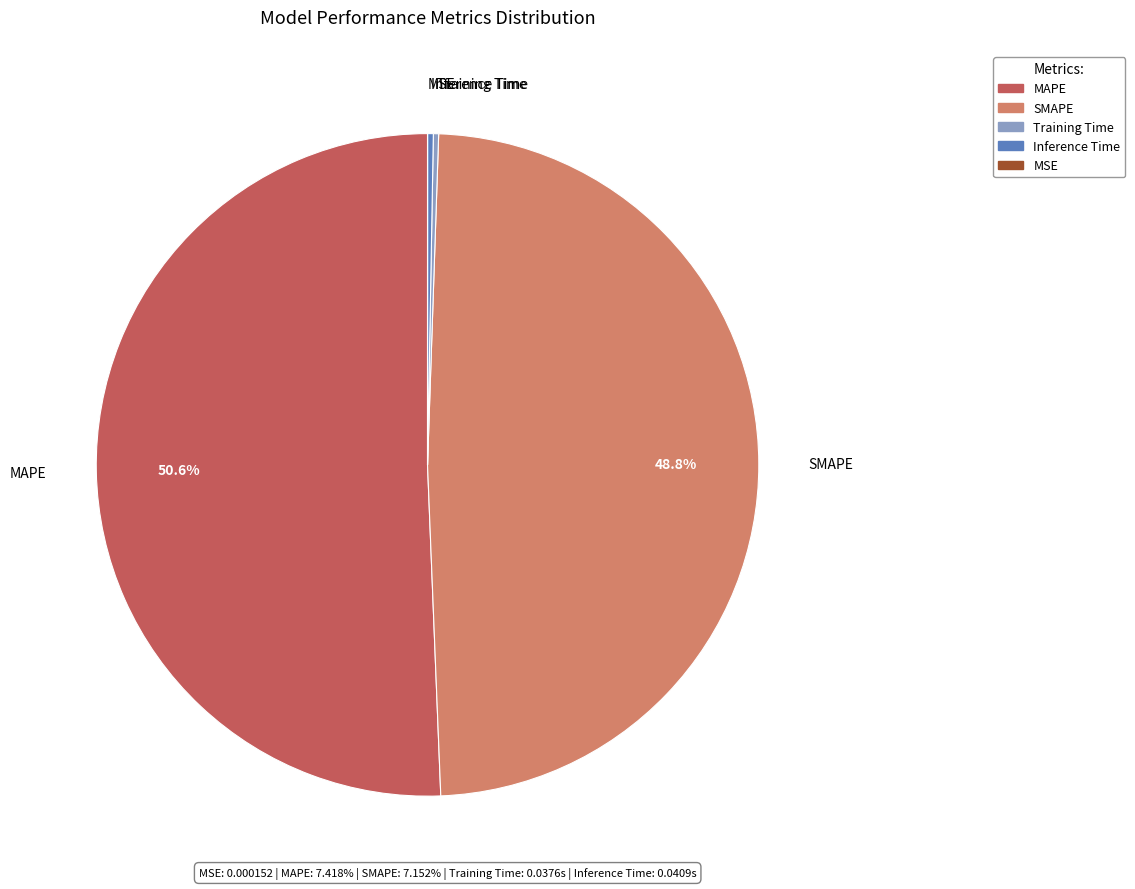

What is the majority slice?

MAPE